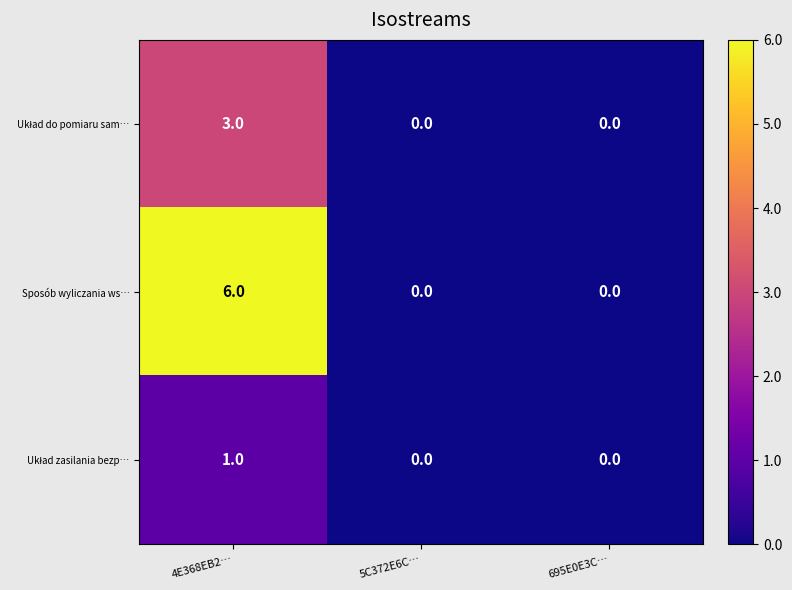

How many Sposób wyliczania ws… values are between 0 and 6?

3